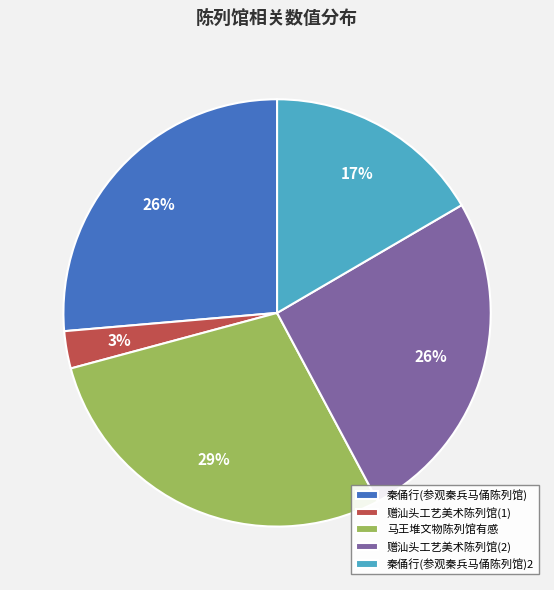

Does 马王堆文物陈列馆有感 account for over 50% of the chart?

No